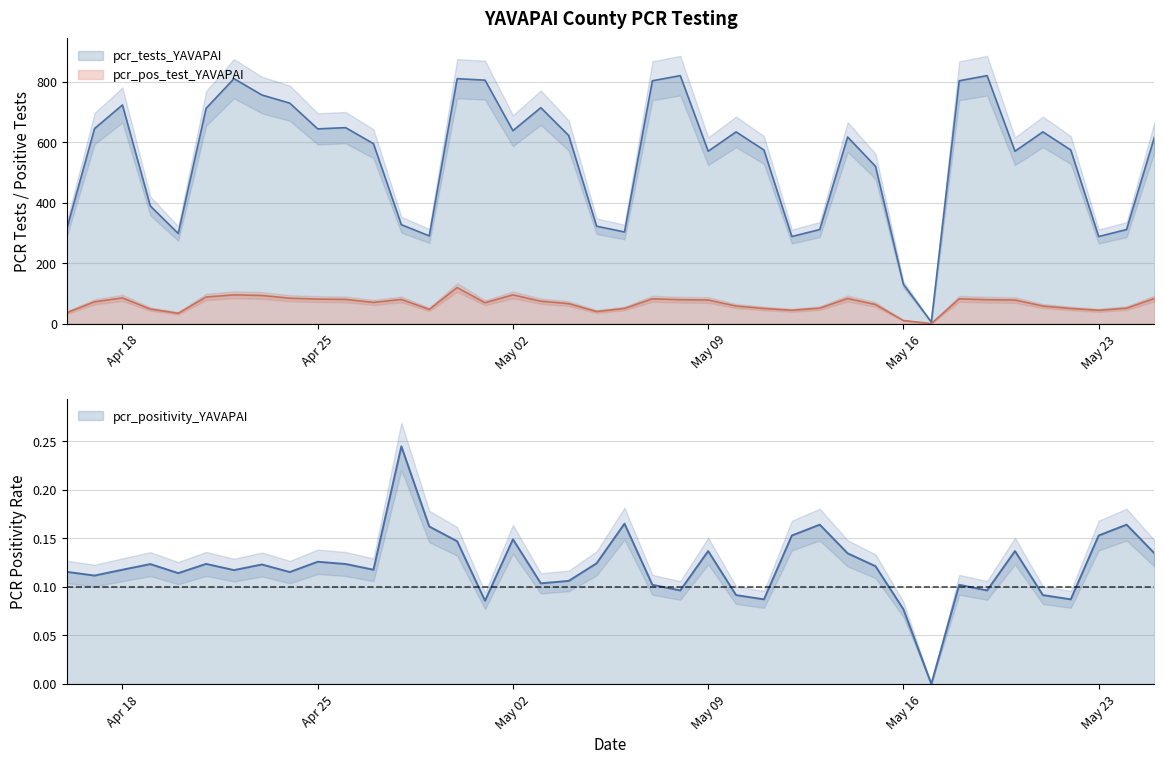

Rank the series by their maximum value, from highest to lowest.

pcr_tests_YAVAPAI, pcr_pos_test_YAVAPAI, pcr_positivity_YAVAPAI